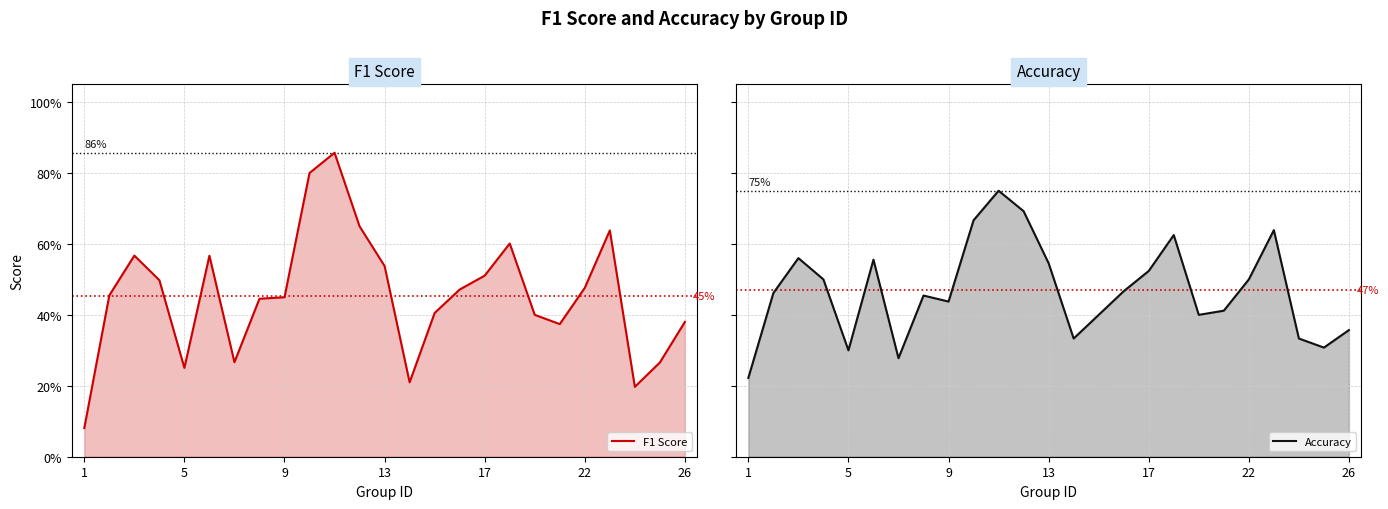

What is the value of the Accuracy point at the 1st from the left?

0.2